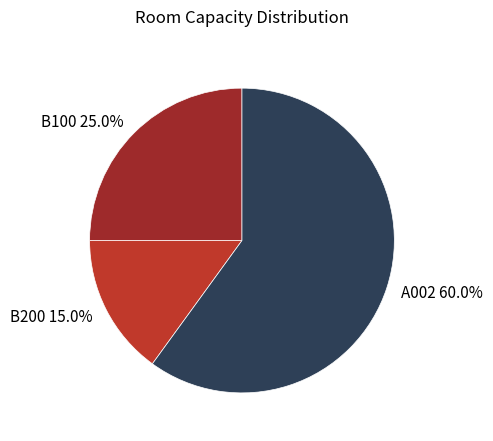

Approximately how many times larger is the value at A002 compared to B100?

2.4